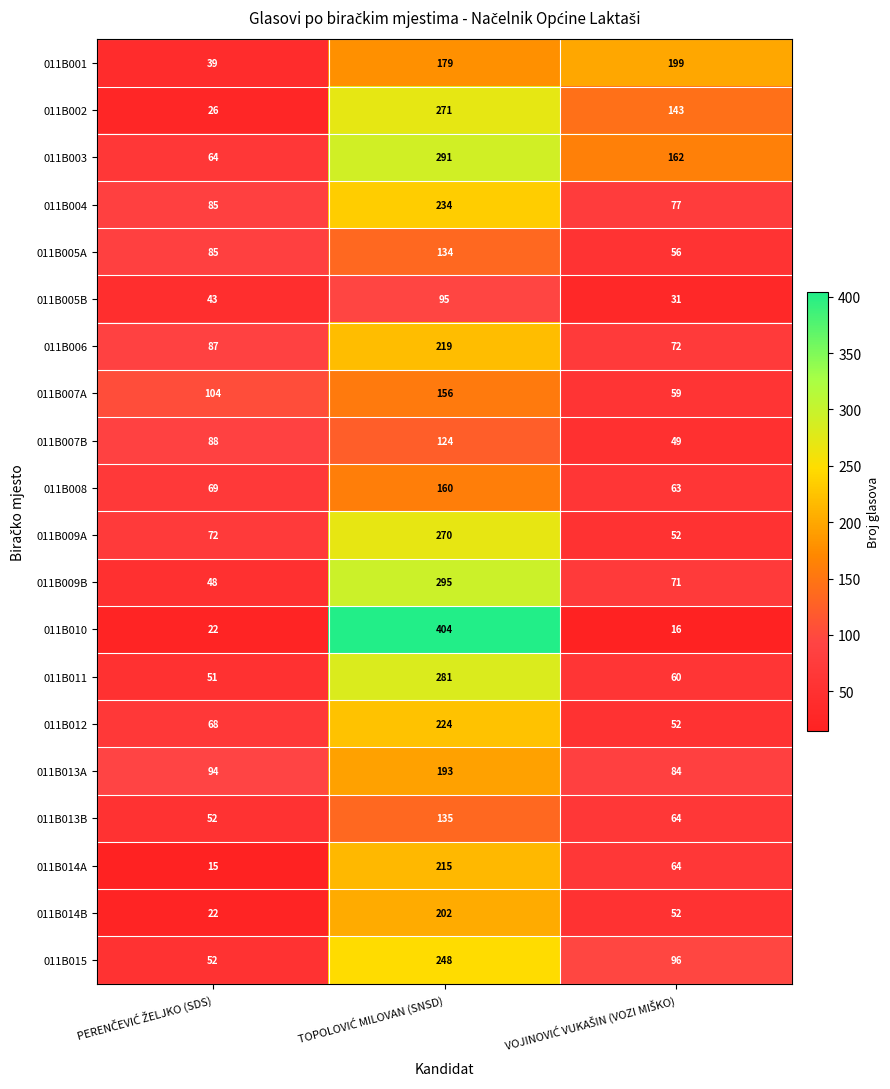

What is the maximum value for 011B013A?

193